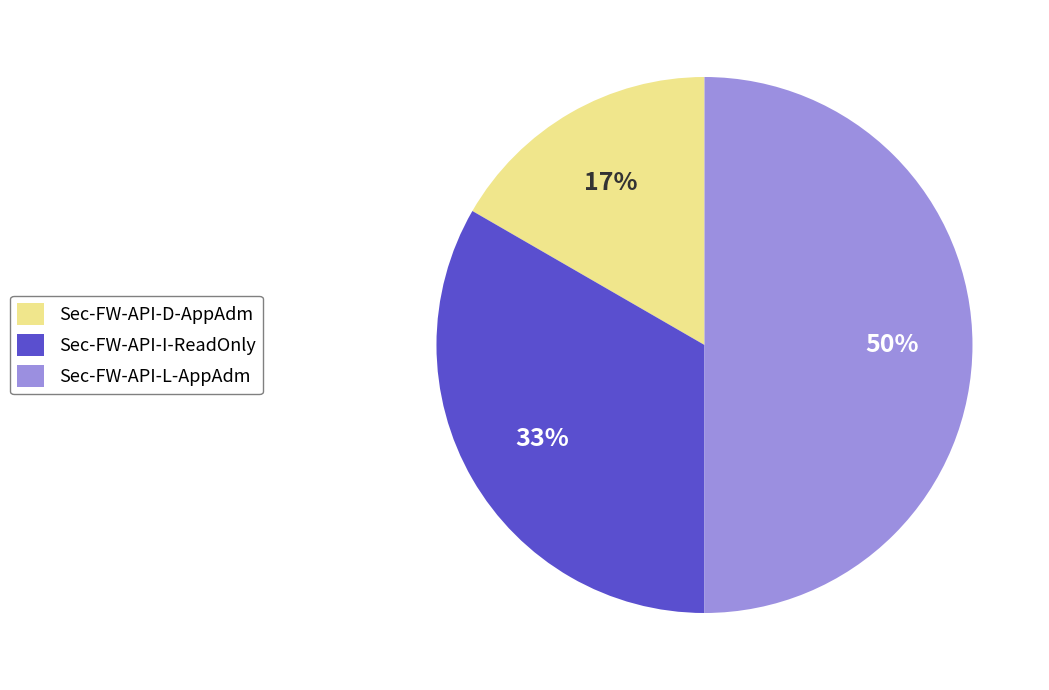

Which category has the biggest portion of the pie?

Sec-FW-API-L-AppAdm